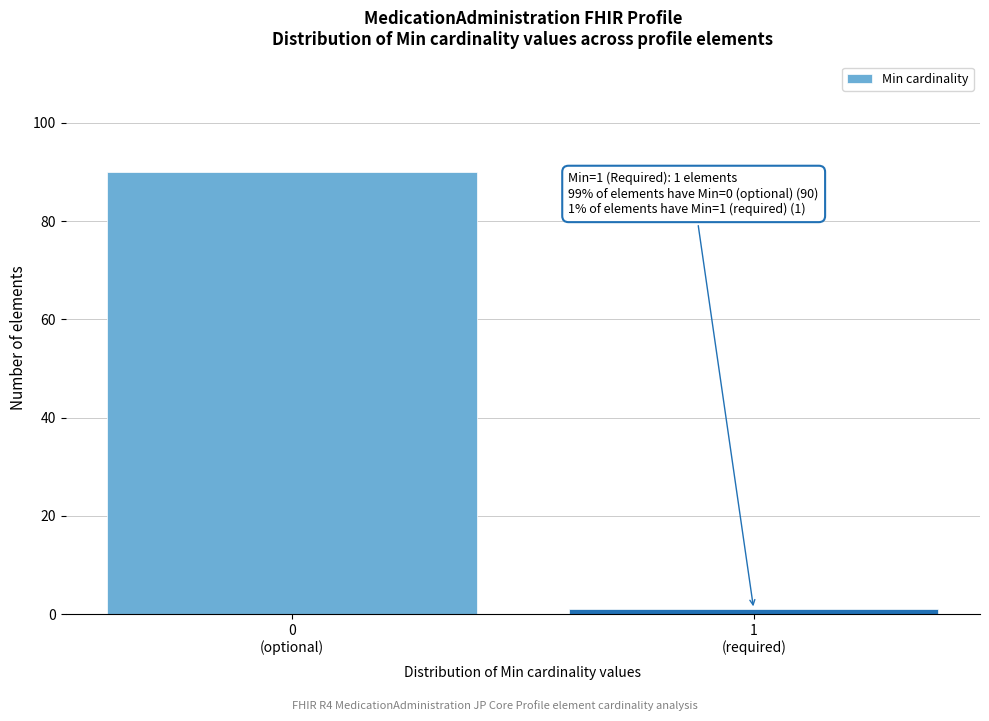

Reading left to right, what are all the values shown in this chart?

90	1